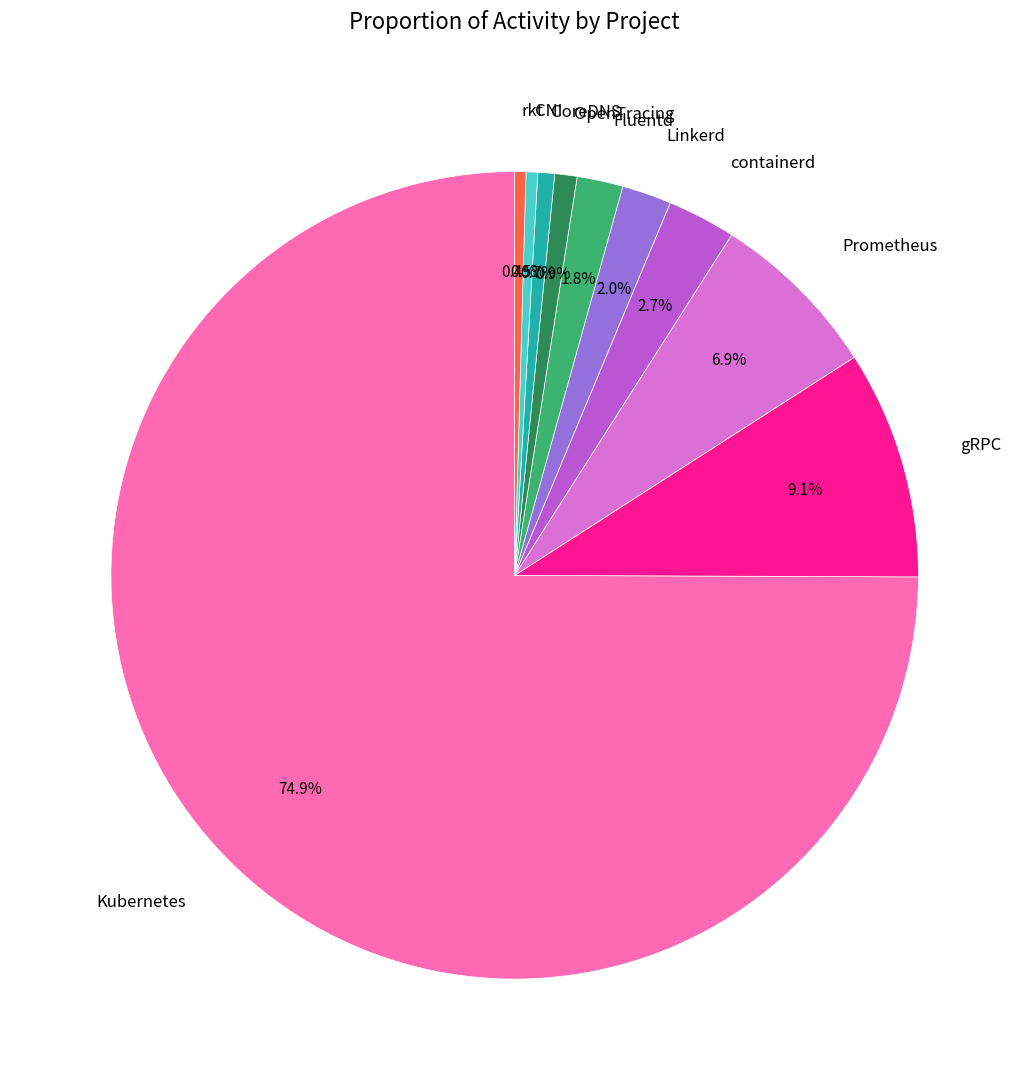

Which category accounts for the majority?

Kubernetes